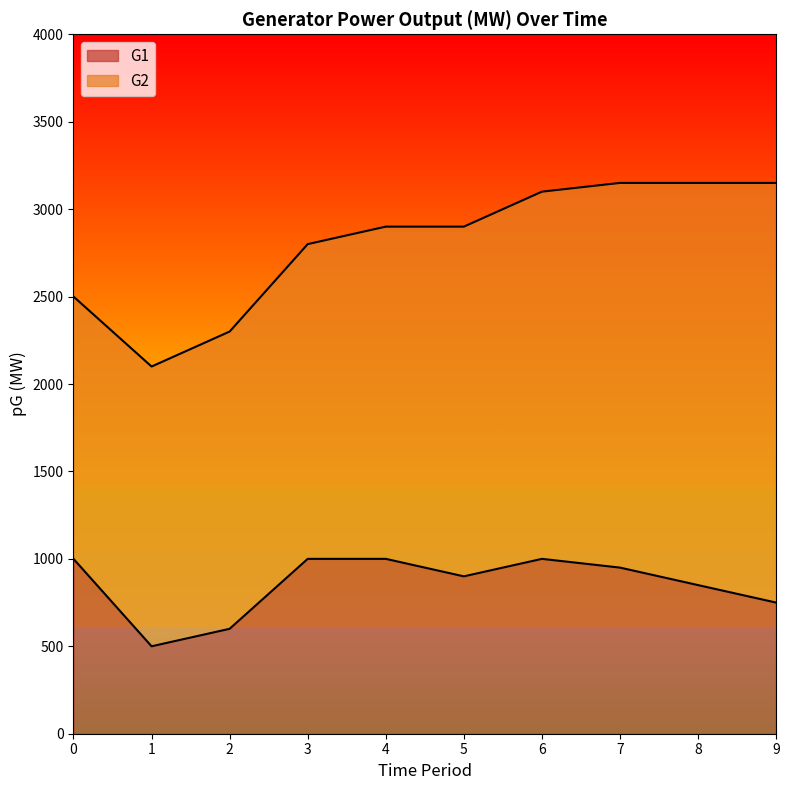

How many points are higher than both their immediate neighbors (excluding endpoints)?

1